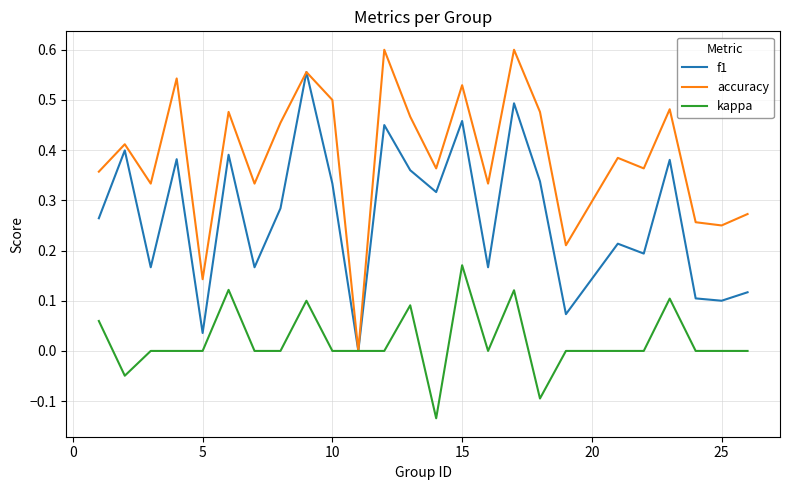

Which series has the widest spread of values?

accuracy